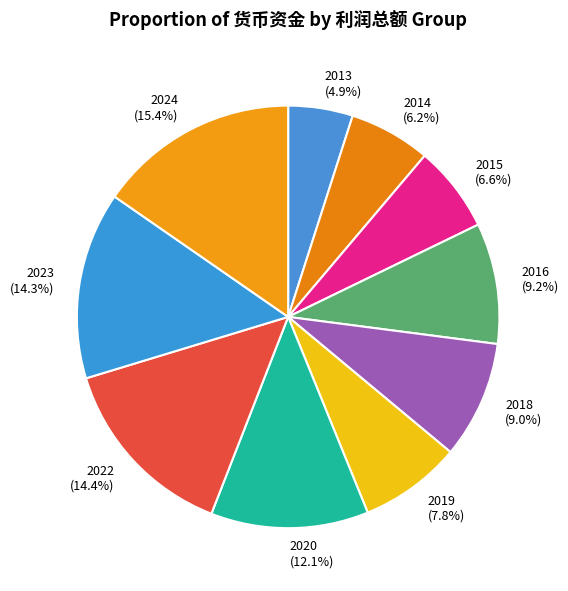

Which slice is the largest?

2024